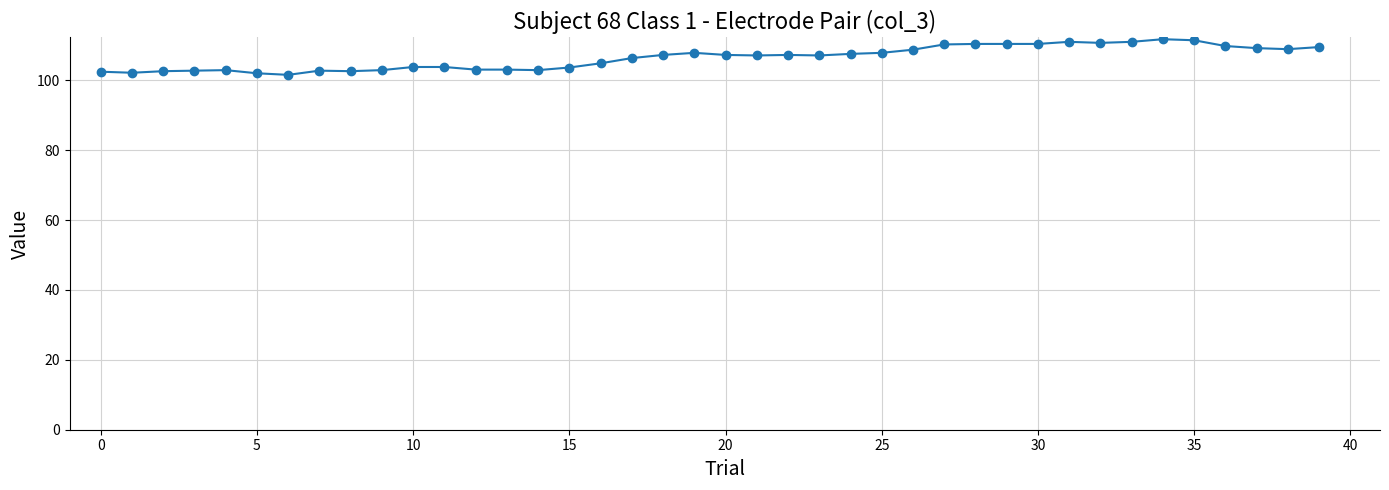

True or false: the data has more than 0 interior local peaks.

True